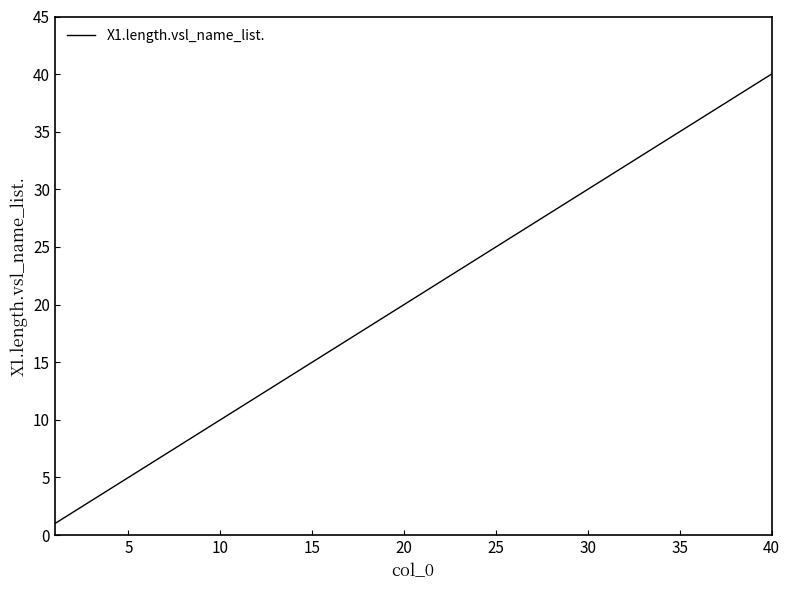

What is the greatest value displayed?

40